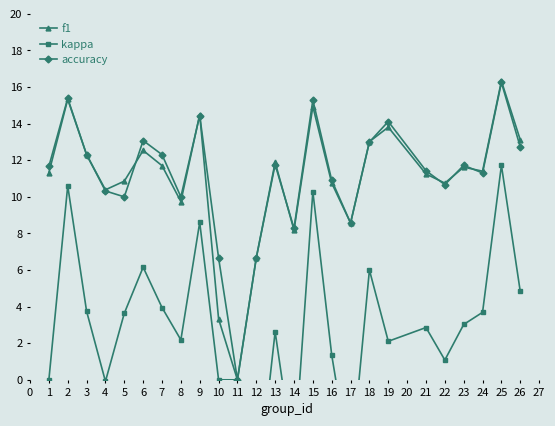

What is the difference between the maximum and minimum values in the f1 series?

16.3